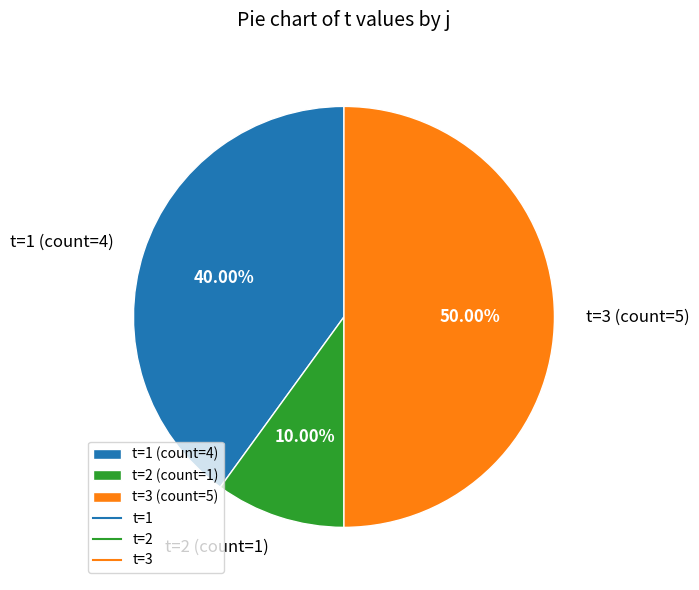

Between t=2 (count=1) and t=1 (count=4), which is larger?

t=1 (count=4)